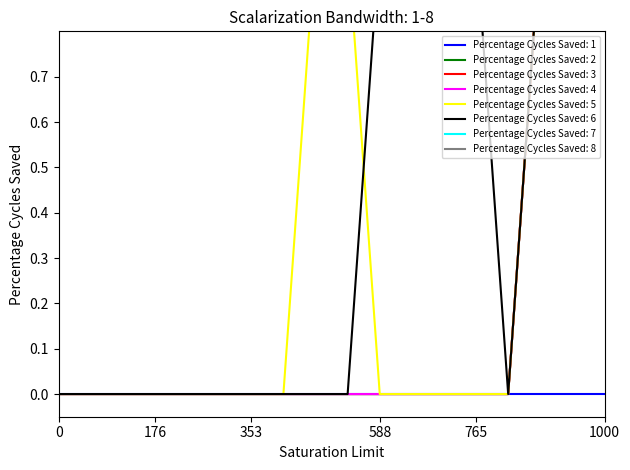

True or false: 24-59 months and 1-5 months cross at least once.

False